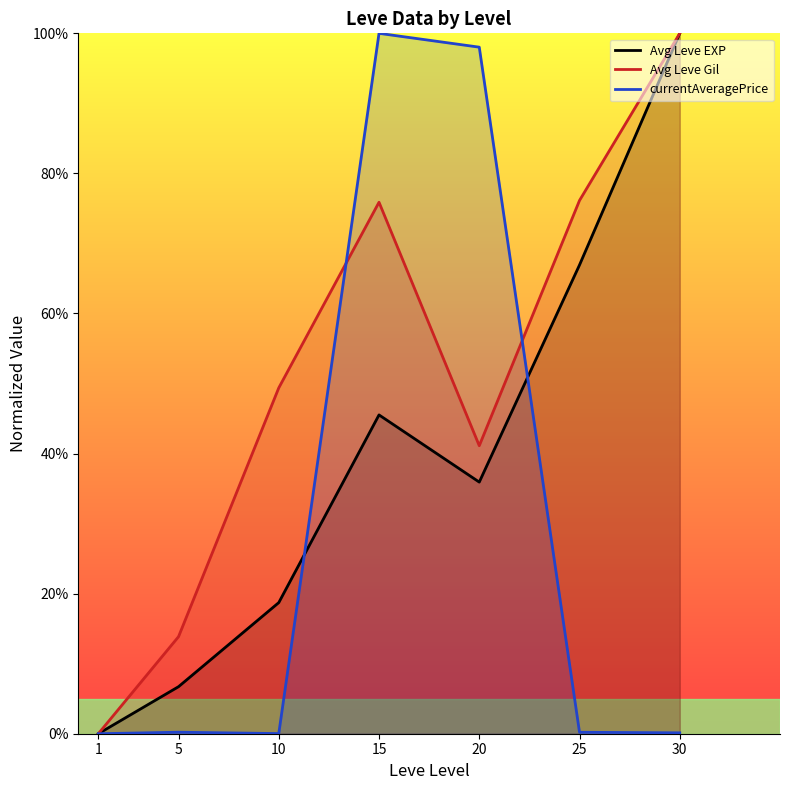

True or false: Avg Leve EXP and Avg Leve Gil cross at least once.

False